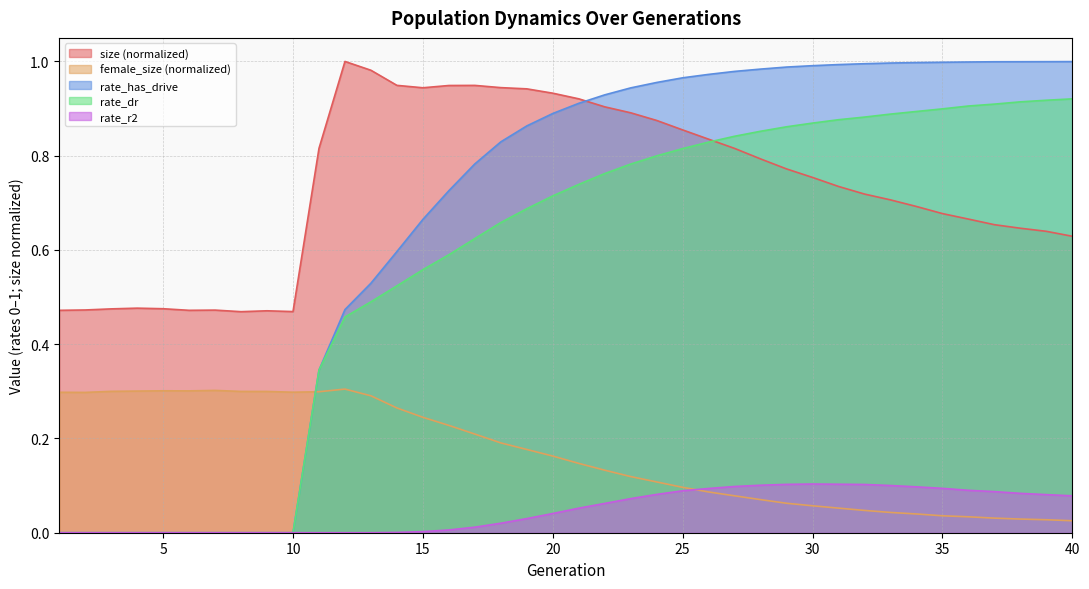

At how many categories does at least one series exceed 0?

40